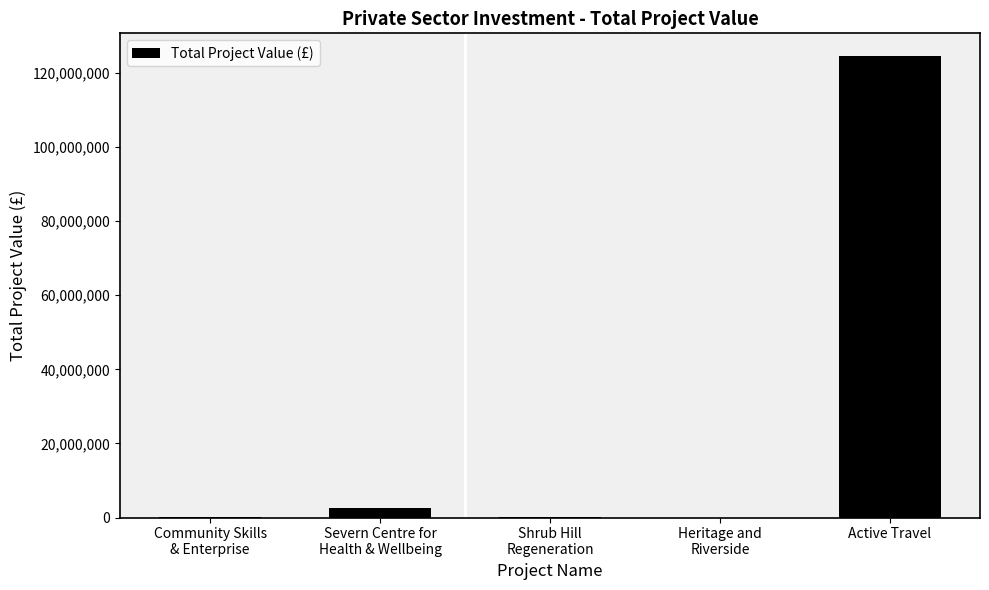

What is the approximate value at Active Travel?

124448911.0